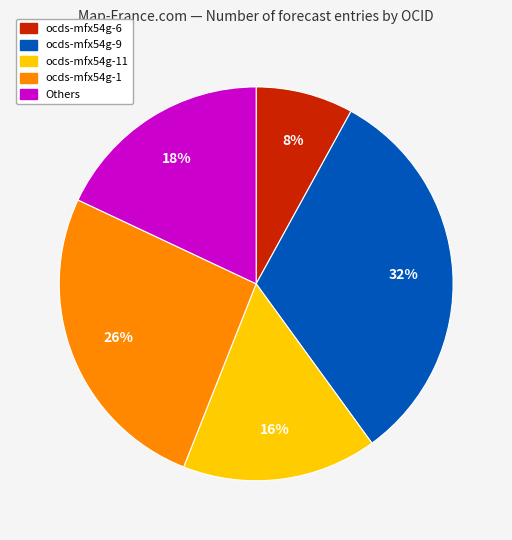

To the nearest percent, what is the difference between the largest and smallest slice percentages?

24%